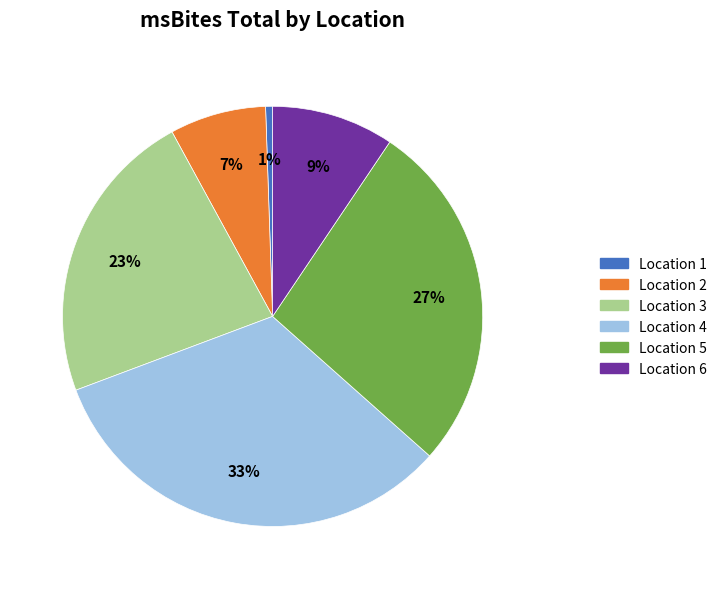

Is it true that Location 6 is 15% of the pie?

False